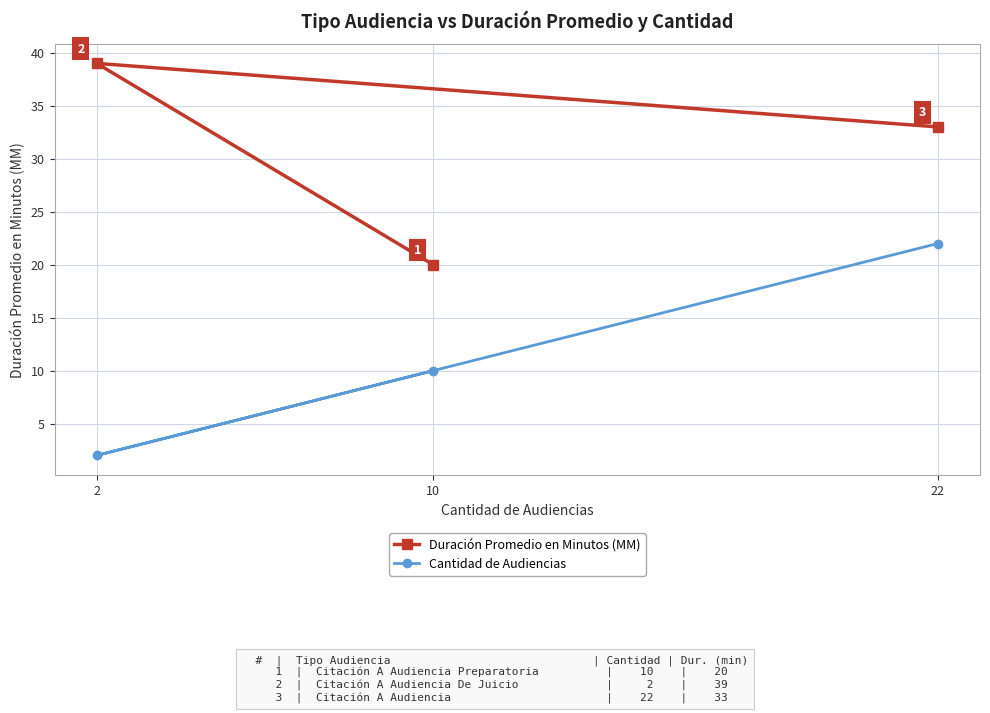

The Cantidad de Audiencias series shows 2 at 2. True or false?

True